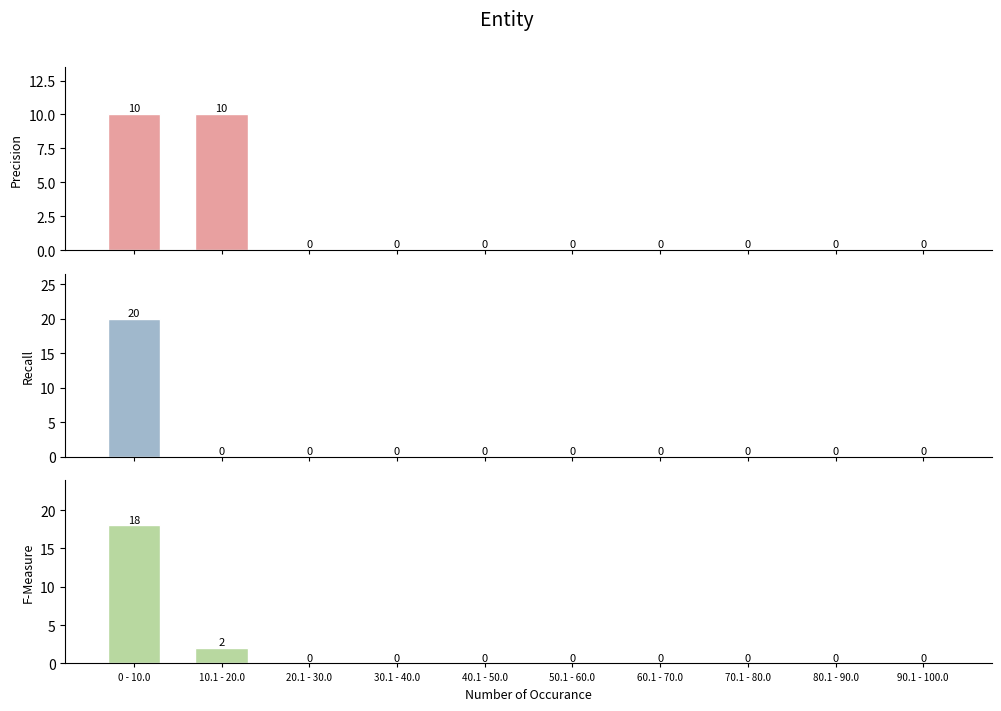

At which label is x1 closest to 10?

0 - 10.0